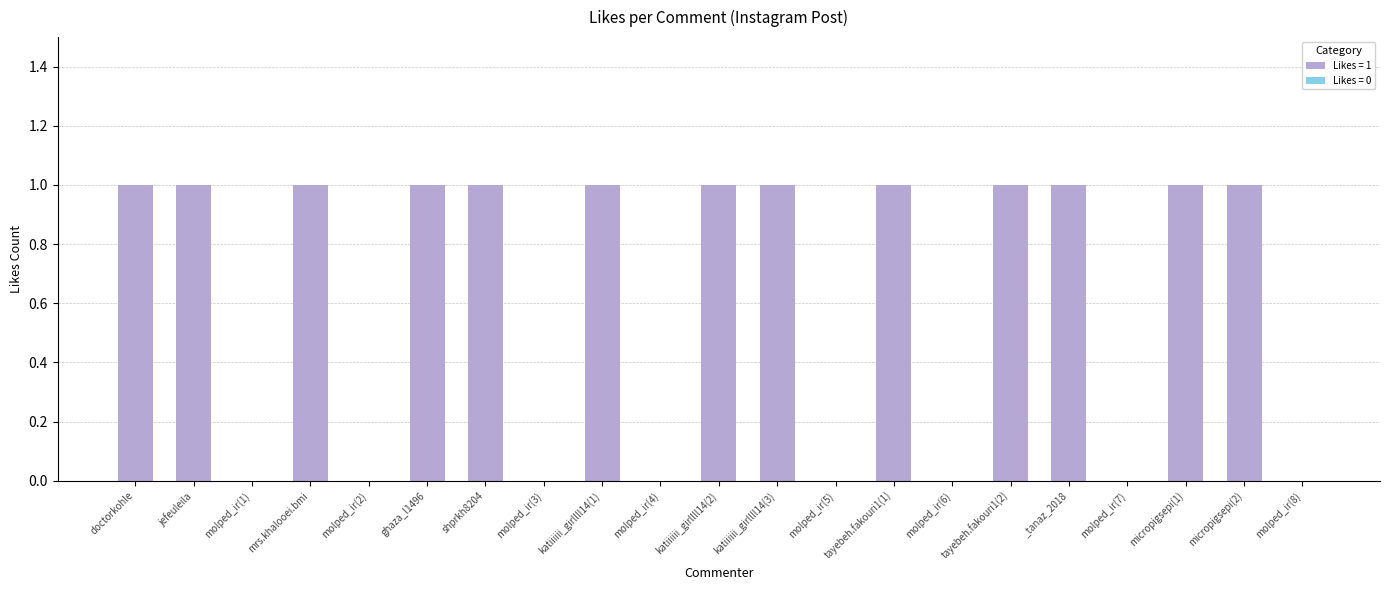

True or false: the data shows 0 at katiiiiii_girllll14(2).

False